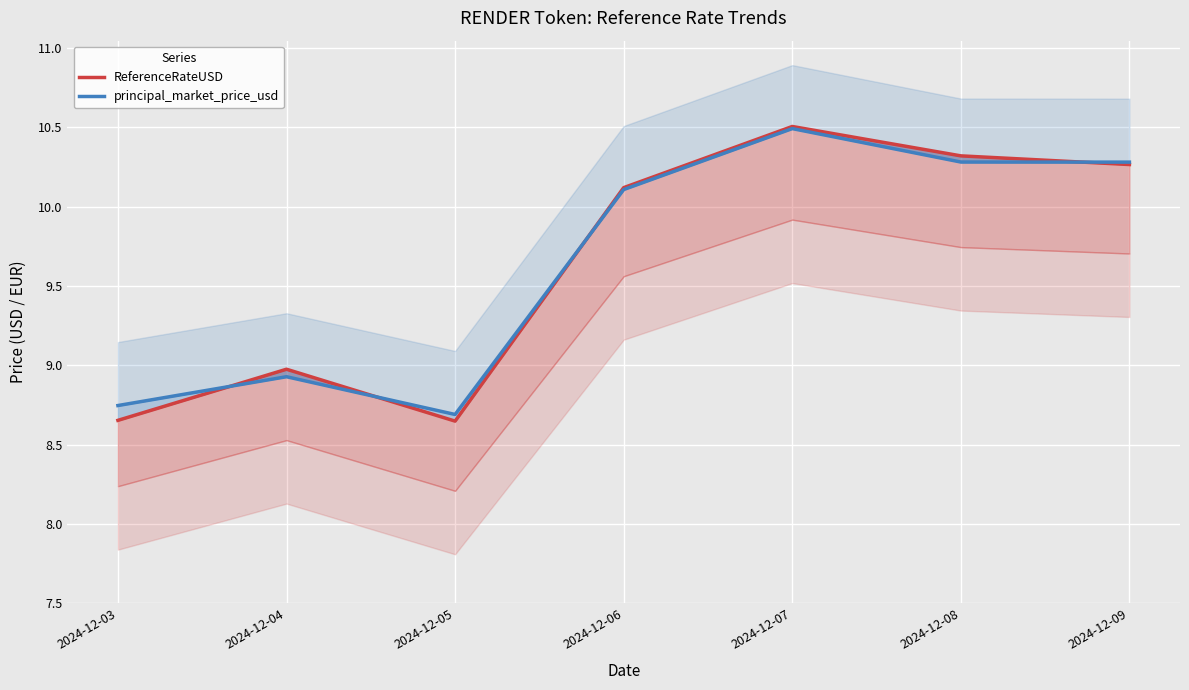

Reading left to right, extract all data points from this chart.

ReferenceRateUSD: 2024-12-03=8.7	2024-12-04=9.0	2024-12-05=8.6	2024-12-06=10.1	2024-12-07=10.5	2024-12-08=10.3	2024-12-09=10.3
principal_market_price_usd: 2024-12-03=8.7	2024-12-04=8.9	2024-12-05=8.7	2024-12-06=10.1	2024-12-07=10.5	2024-12-08=10.3	2024-12-09=10.3